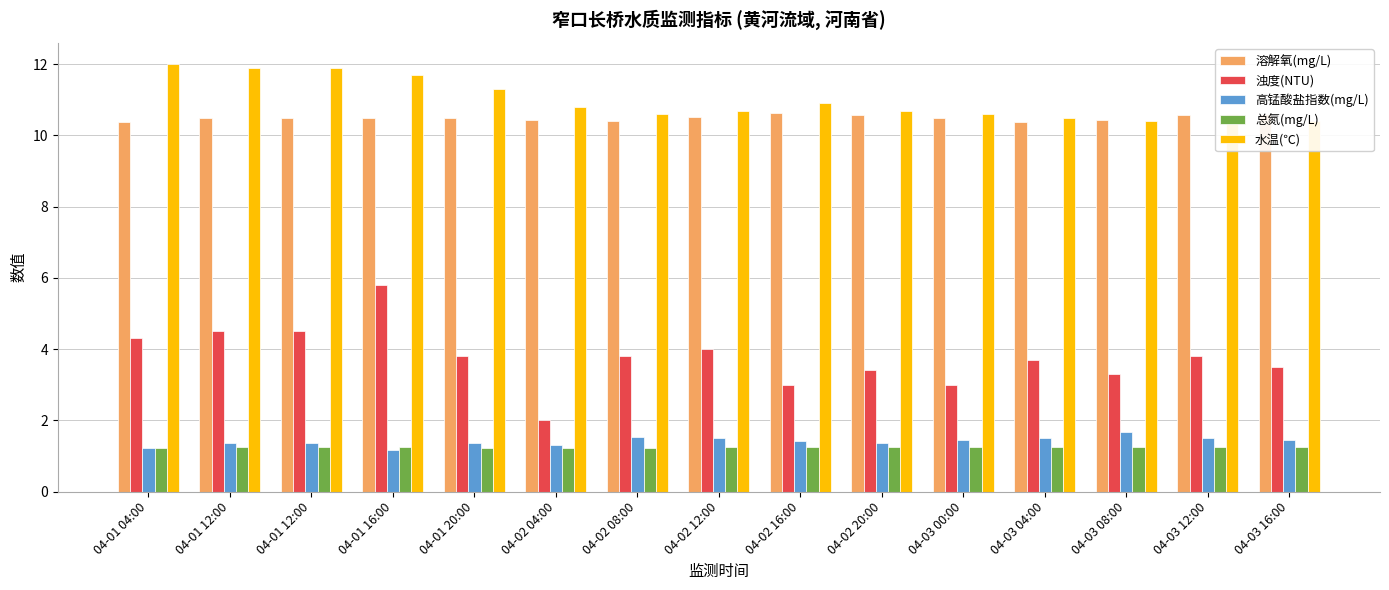

The value of 水温(℃) at 04-03 08:00 is 2.1. True or false?

False